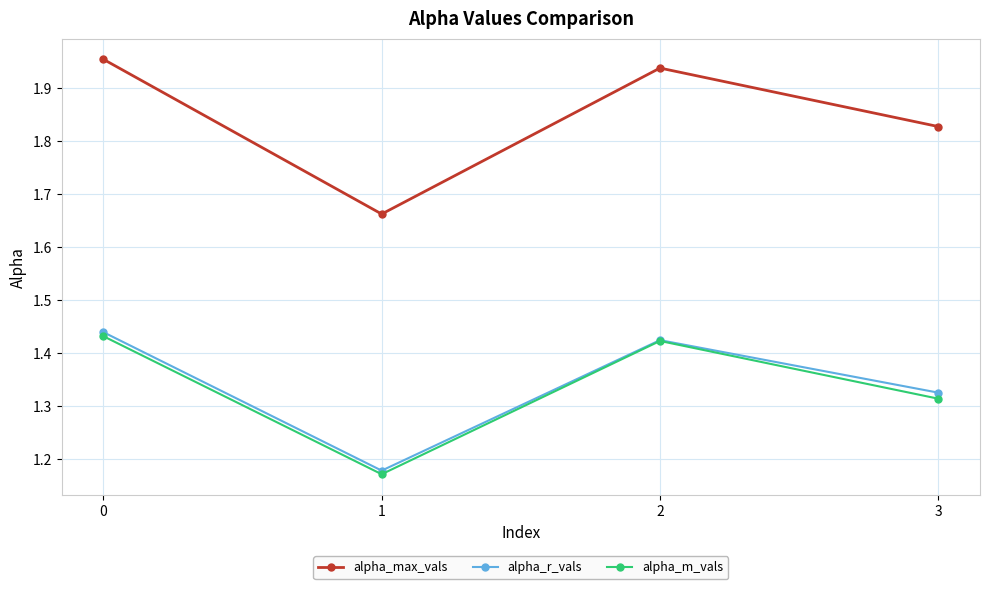

What are all the series names shown in the legend?

alpha_max_vals, alpha_r_vals, alpha_m_vals